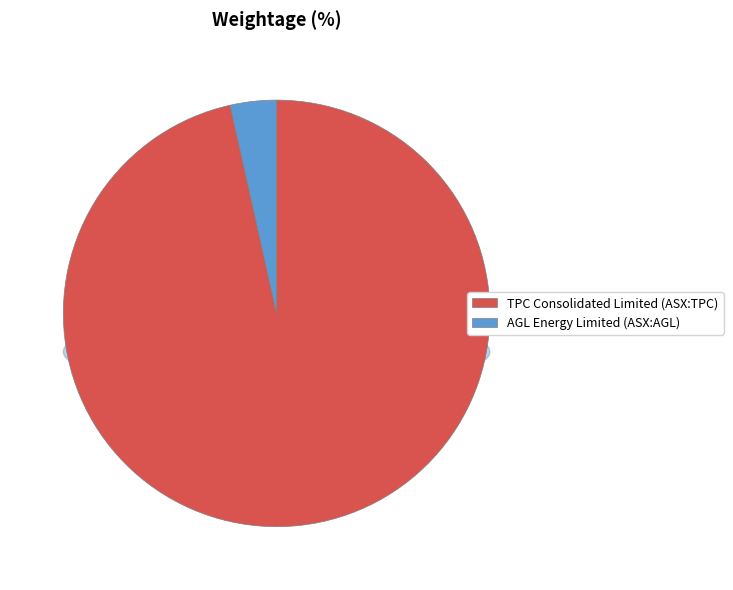

Is it true that AGL Energy Limited (ASX:AGL) is 14% of the pie?

False